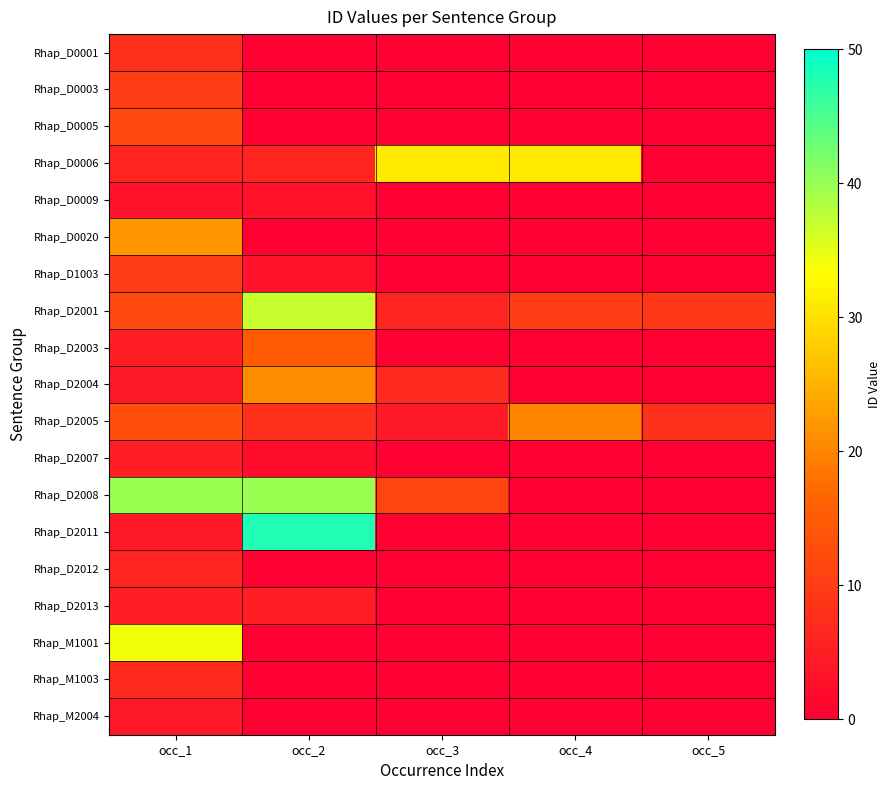

At how many categories does at least one series exceed 24?

4